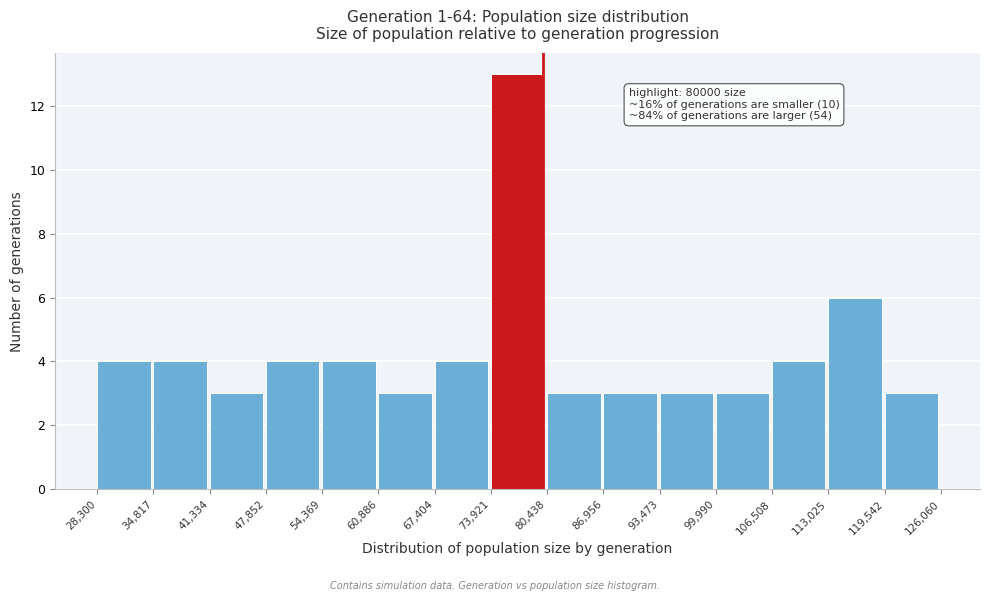

Which range on the x-axis has the tallest bar?

73,921 to 80,438